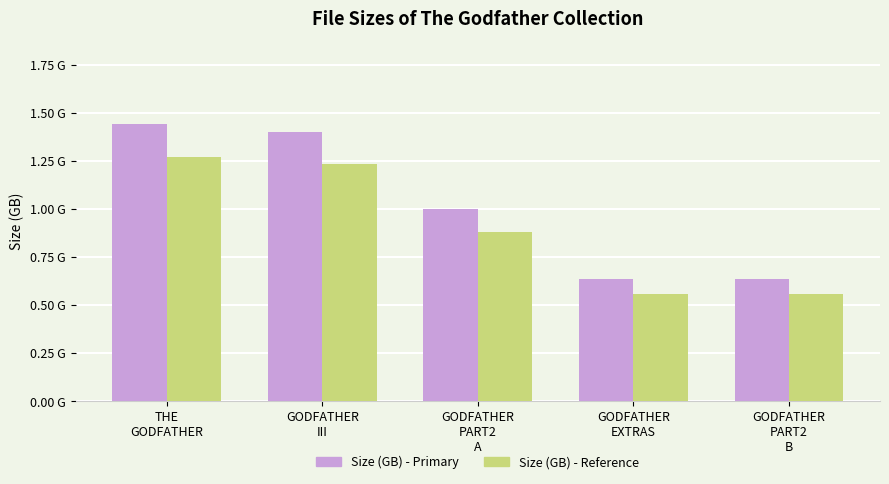

Reading left to right, list all the values displayed in this chart.

Size (GB) - Primary: THE
GODFATHER=1.4	GODFATHER
III=1.4	GODFATHER
PART2
A=1.0	GODFATHER
EXTRAS=0.6	GODFATHER
PART2
B=0.6
Size (GB) - Reference: THE
GODFATHER=1.3	GODFATHER
III=1.2	GODFATHER
PART2
A=0.9	GODFATHER
EXTRAS=0.6	GODFATHER
PART2
B=0.6